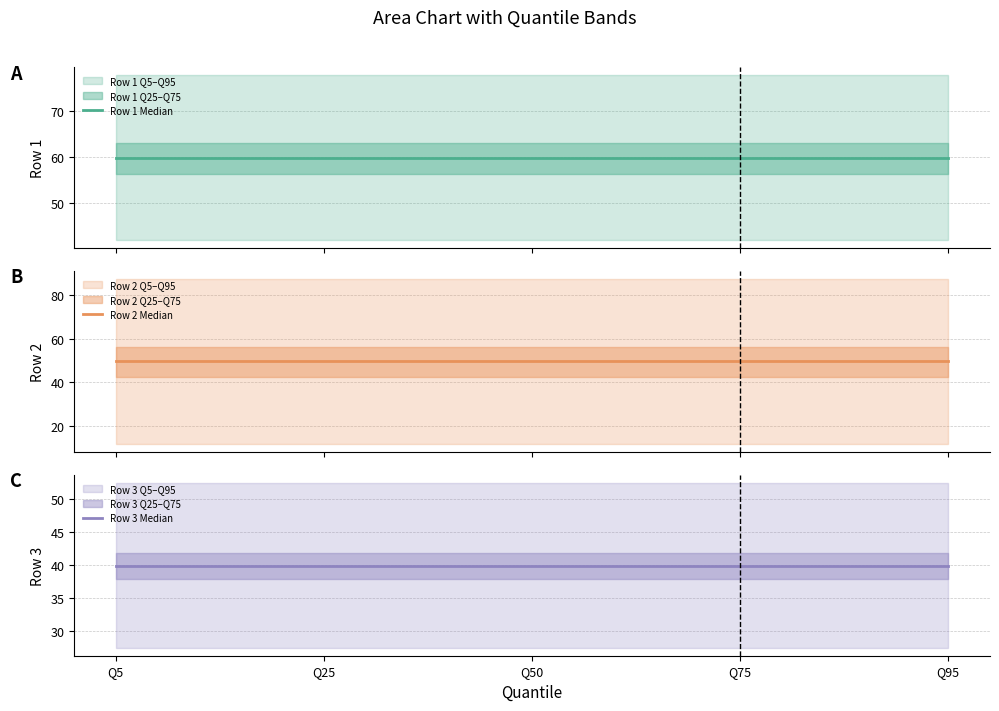

At how many categories does at least one series exceed 42?

5